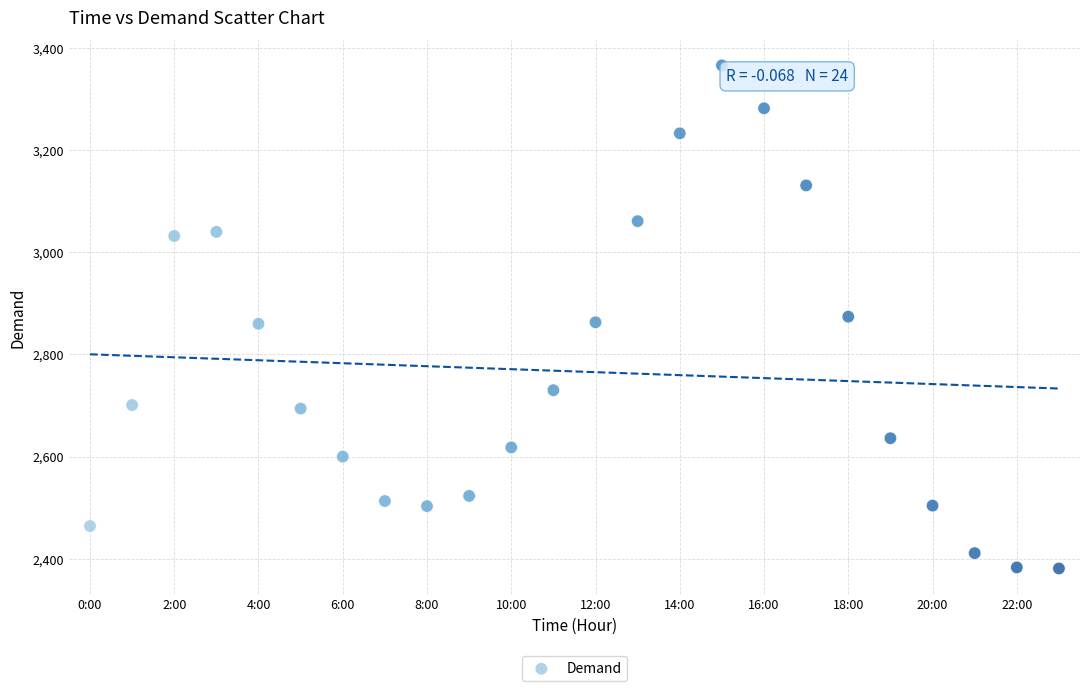

What is the range of Y values (max minus min)?

985